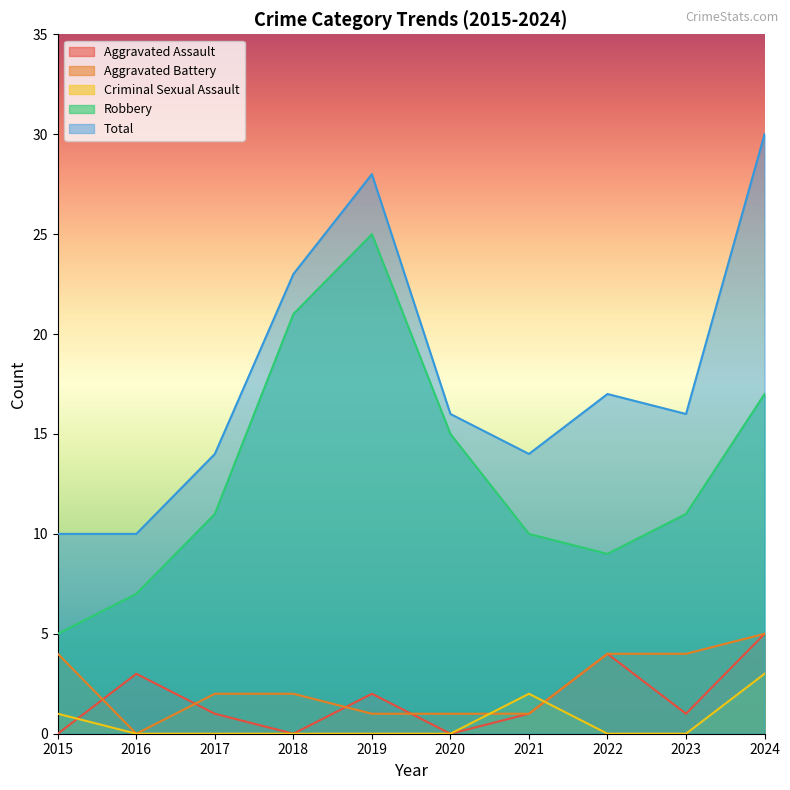

Which series has the widest spread of values?

Robbery